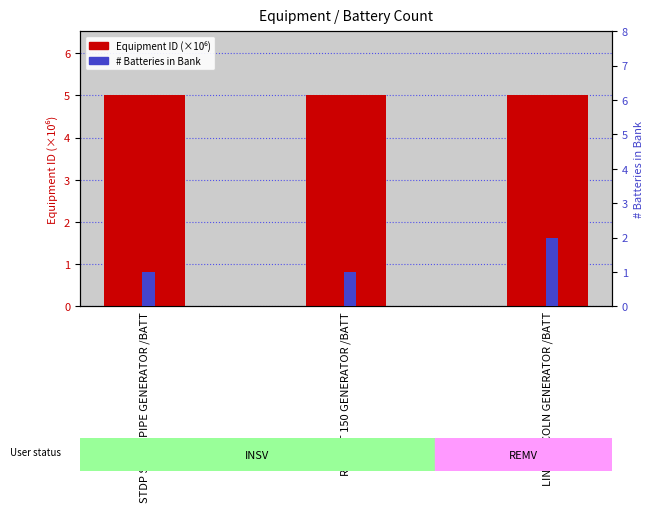

What is the label of the 2nd bar from the left?

R150 RT 150 GENERATOR /BATT